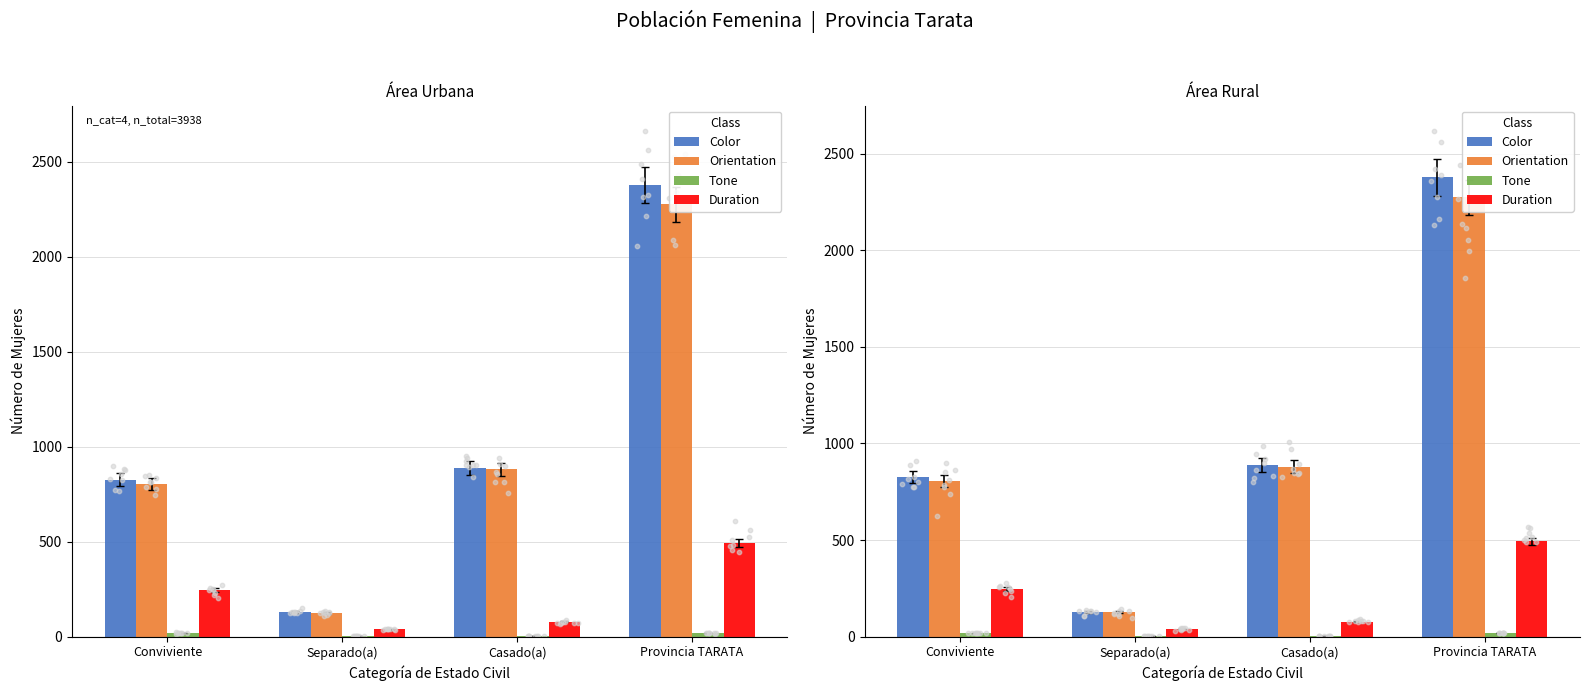

At which category is the sum across all series the highest?

Provincia TARATA